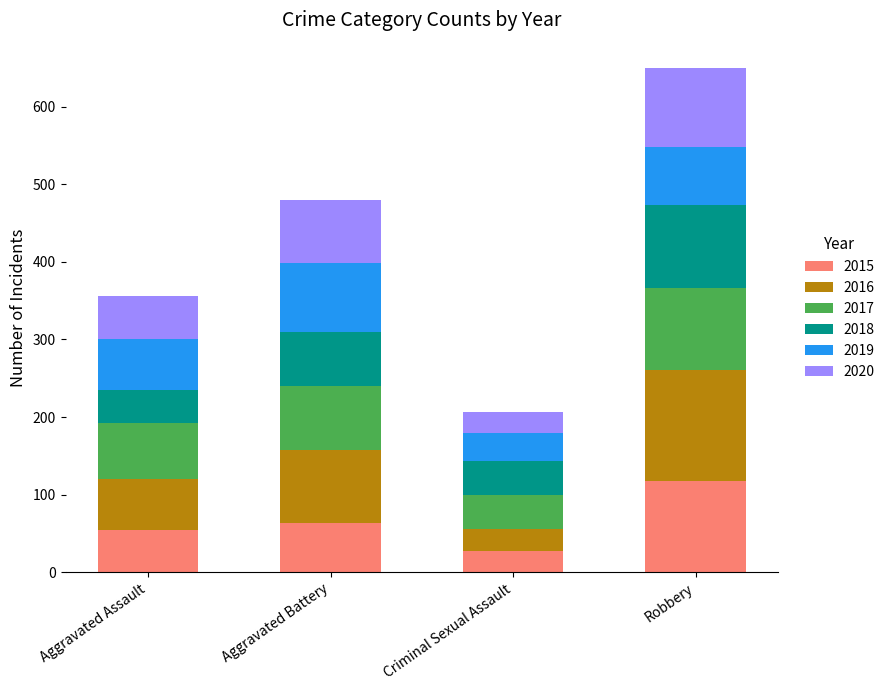

What is the highest value of the 2015 series?

117